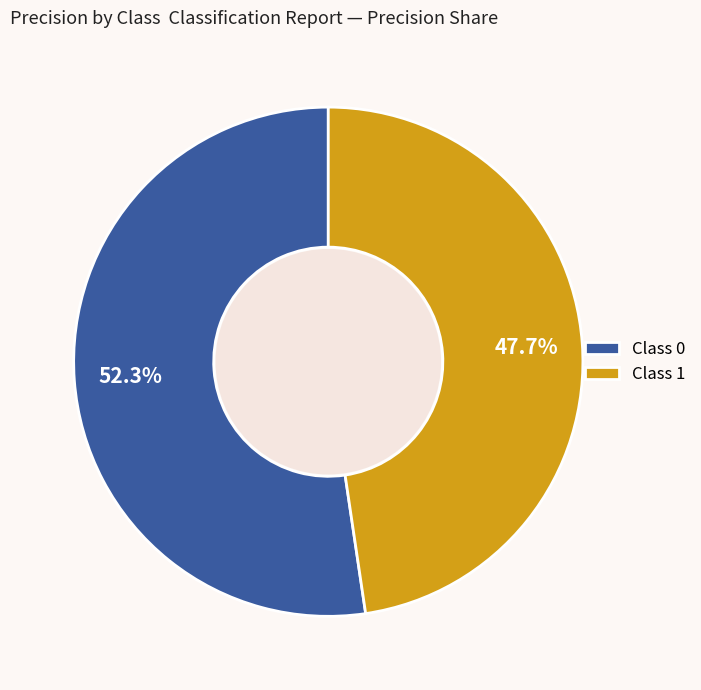

Rank the categories by value from highest to lowest.

Class 0, Class 1